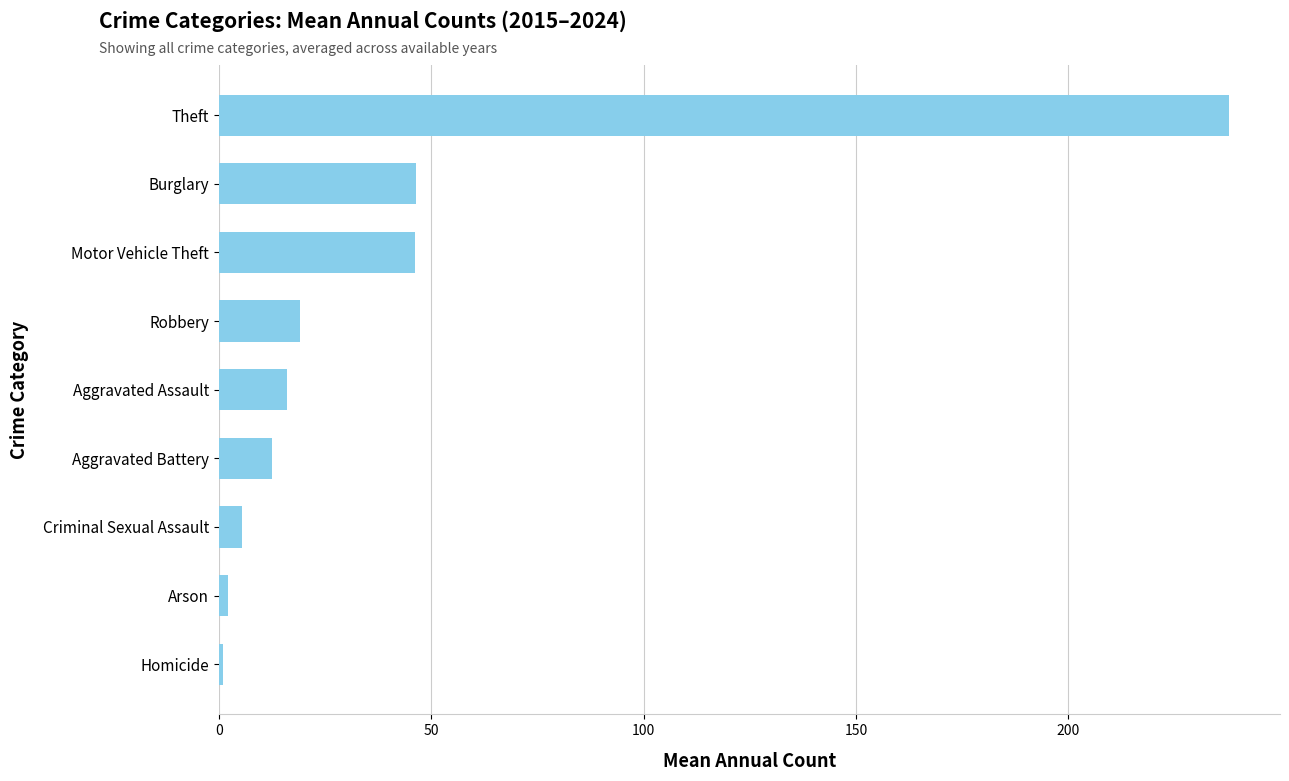

Are the bars horizontal?

Yes